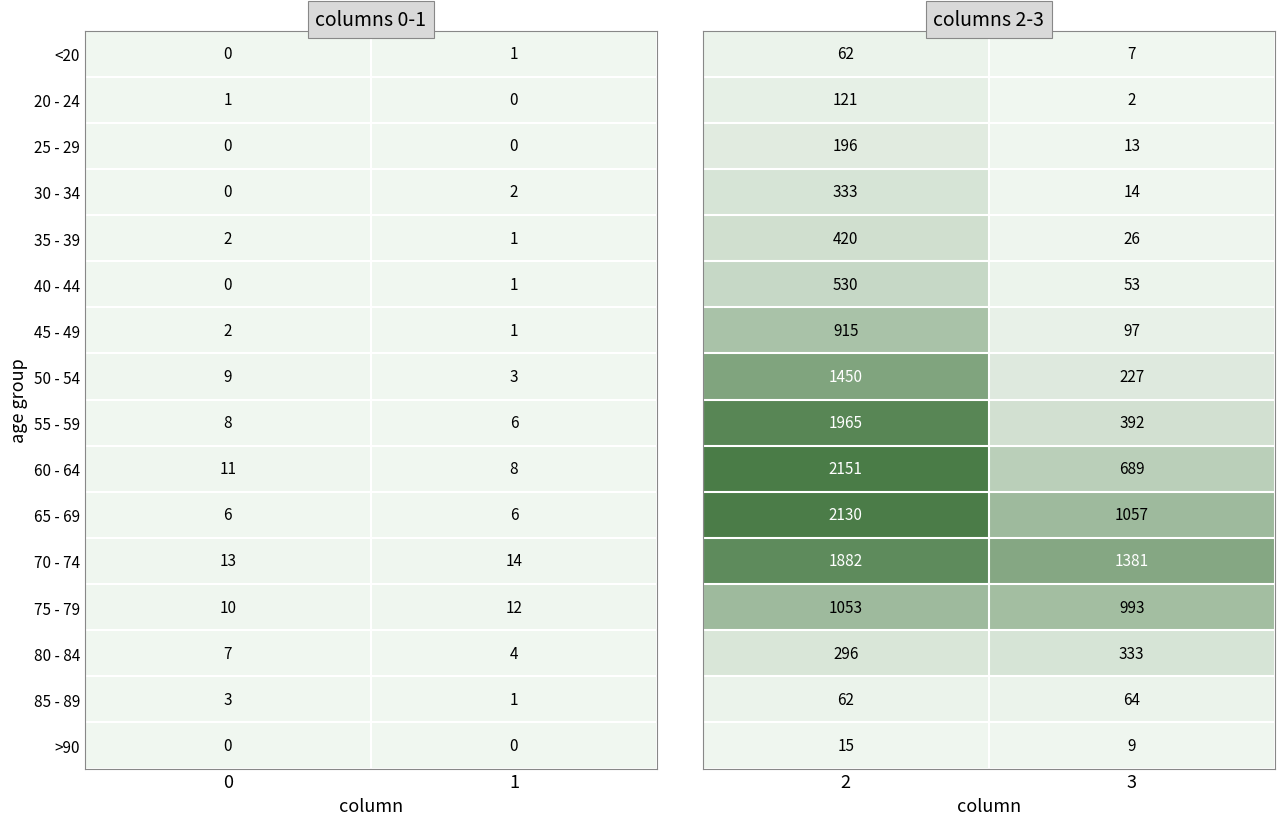

Is the value of 80 - 84 at 1 greater than the value of 45 - 49 at 0?

Yes